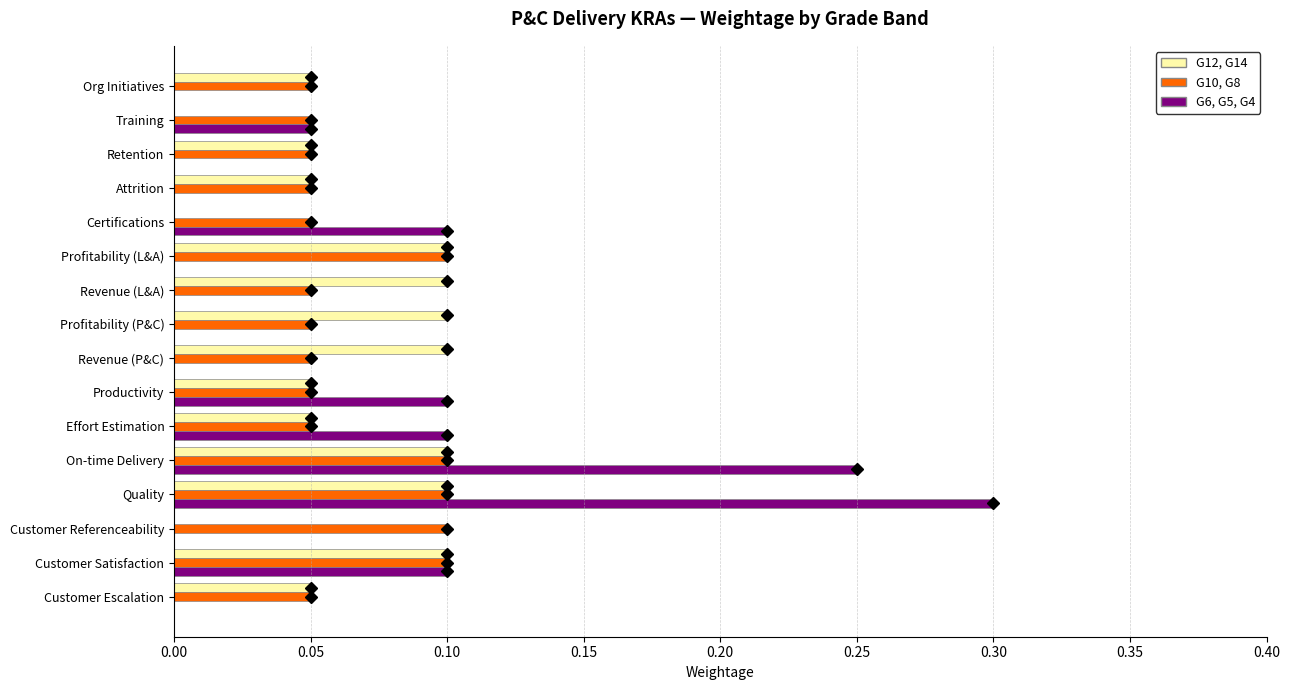

What is the highest value of the G6, G5, G4 series?

0.3